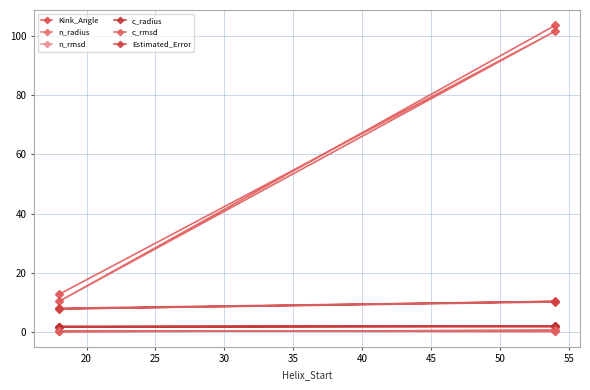

What is the value of the c_rmsd point at the 2nd from the left?

0.6